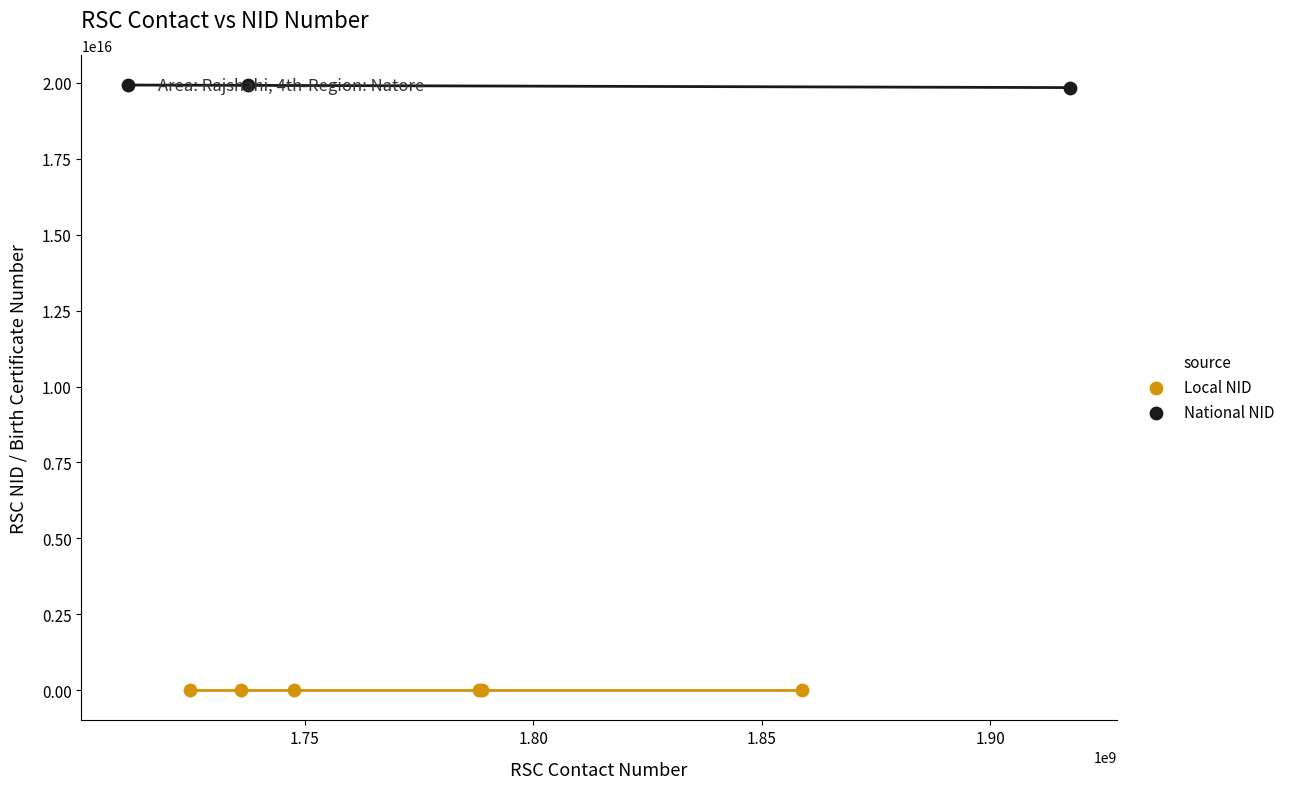

Which series contains the lowest Y value?

Local NID